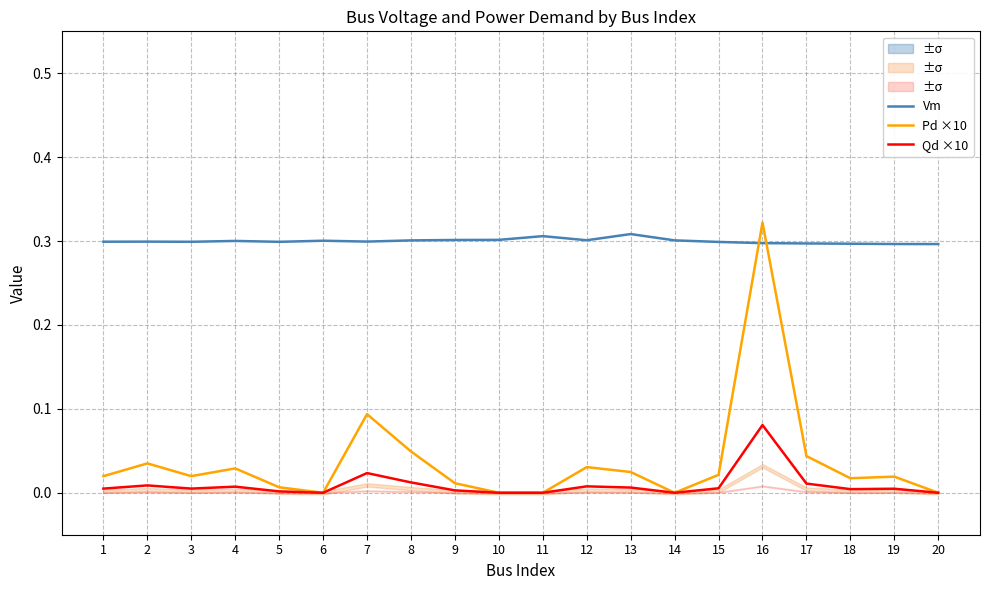

True or false: Vm and Qd ×10 cross at least once.

False